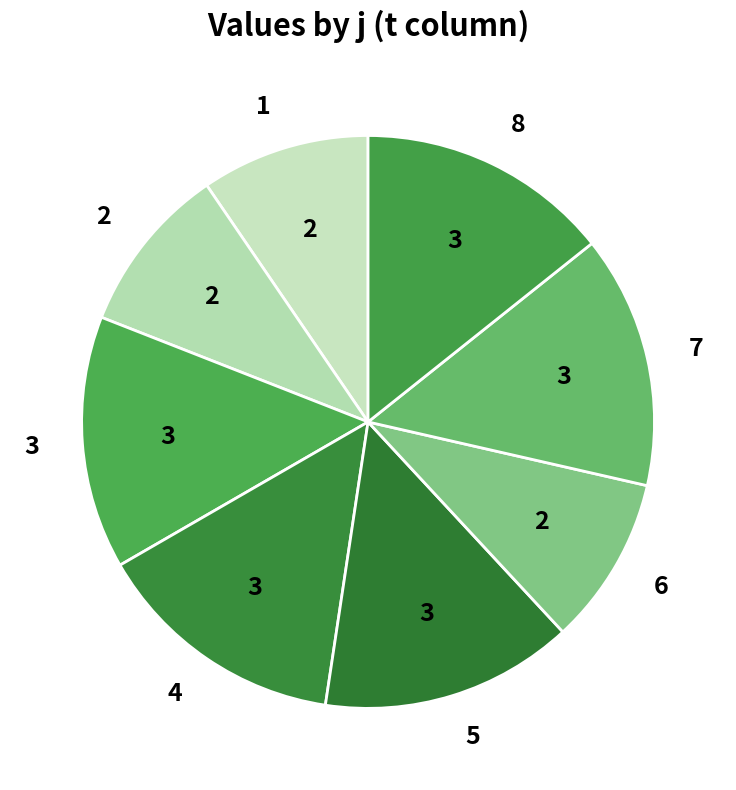

Approximately how many times larger is the value at 2 compared to 3?

0.7